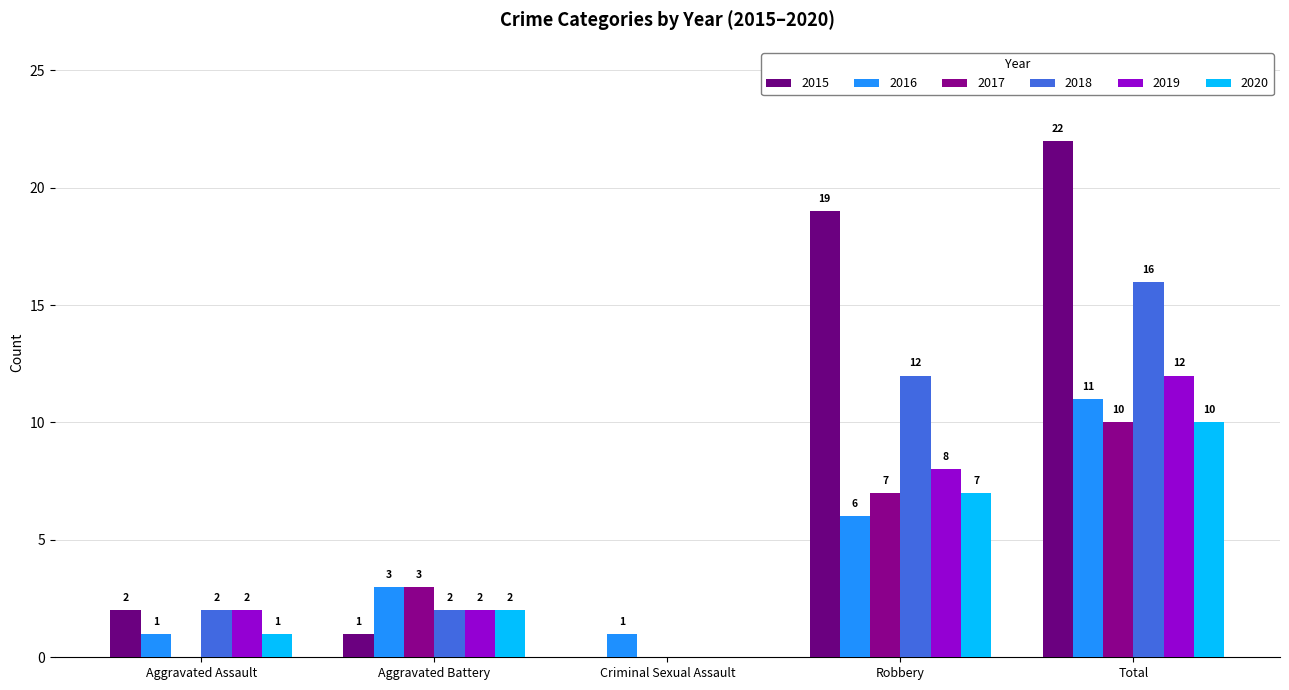

What is the approximate value of 2016 at Aggravated Battery?

3